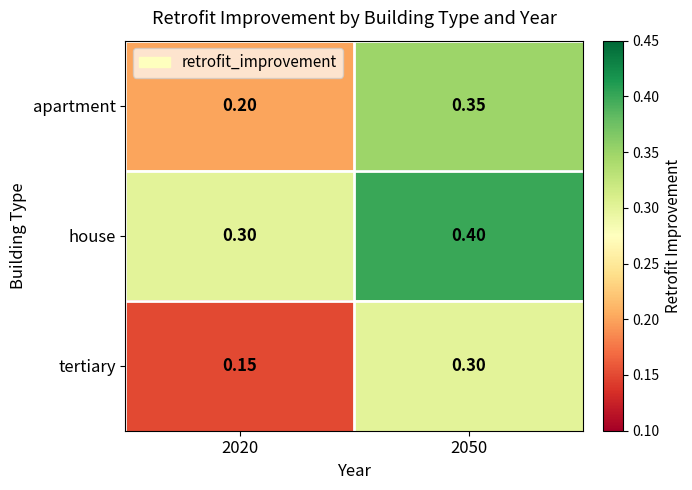

List the series in order of their overall mean, lowest first.

tertiary, apartment, house